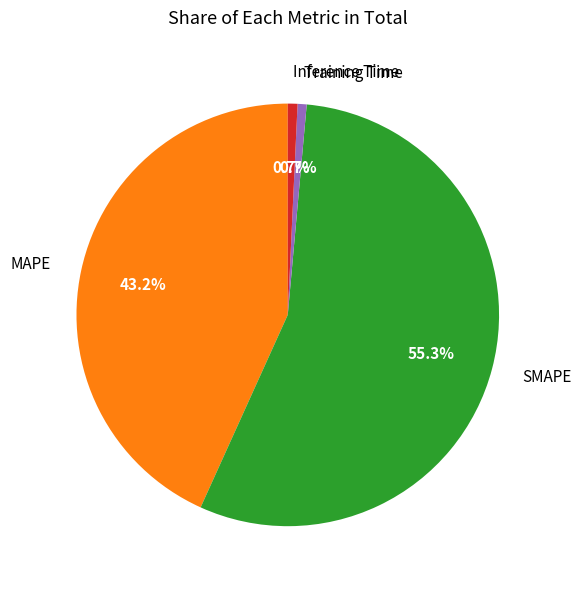

How many slices are in this pie chart?

4